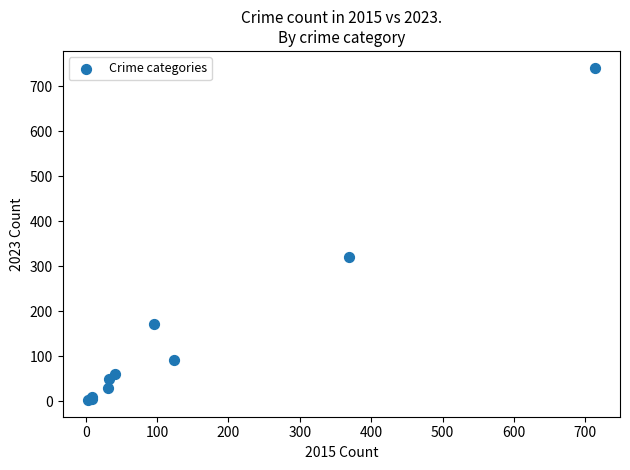

What Y value in the scatter plot is closest to 372?

321